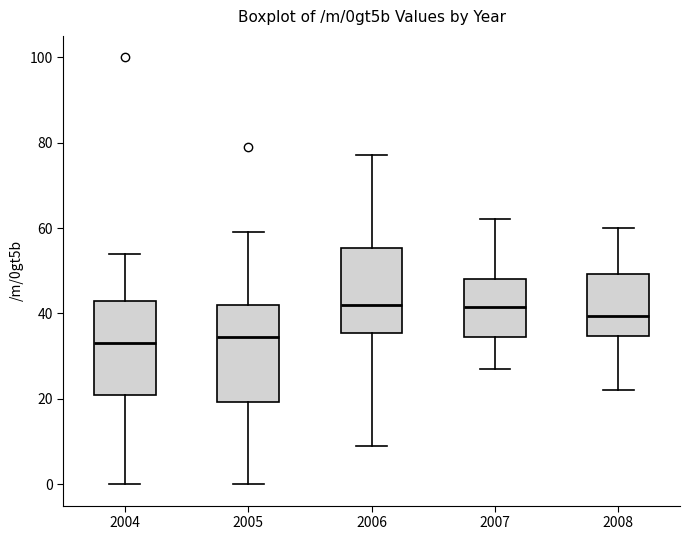

Reading left to right, read every box against the y-axis: the position of its median line, the range the box covers, and the ends of its whiskers. The values are not printed on the chart, so give them approximately, as read against the axis.

2004: median 34, box 22 to 44, whiskers 0 to 54
2005: median 34, box 20 to 42, whiskers 0 to 60
2006: median 42, box 36 to 56, whiskers 10 to 78
2007: median 42, box 34 to 48, whiskers 28 to 62
2008: median 40, box 34 to 50, whiskers 22 to 60